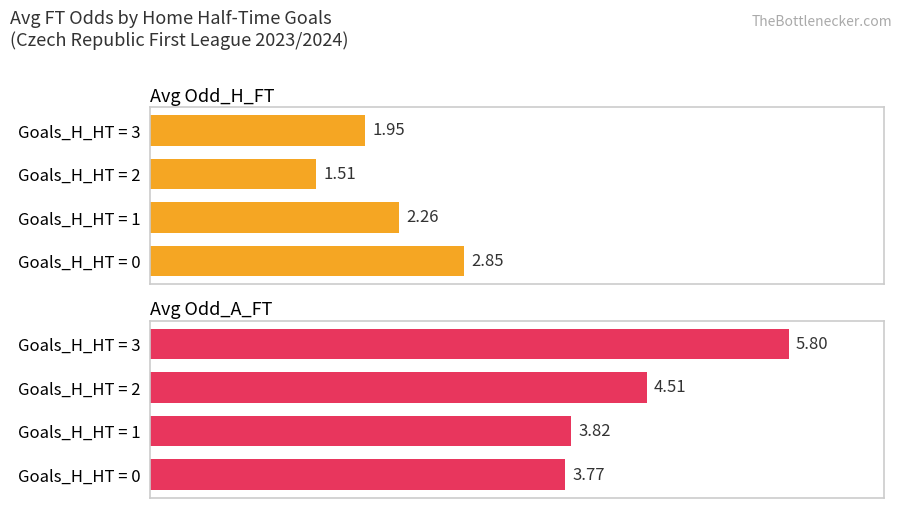

What is the value of the Avg Odd_H_FT bar at the 2nd from the left?

2.3